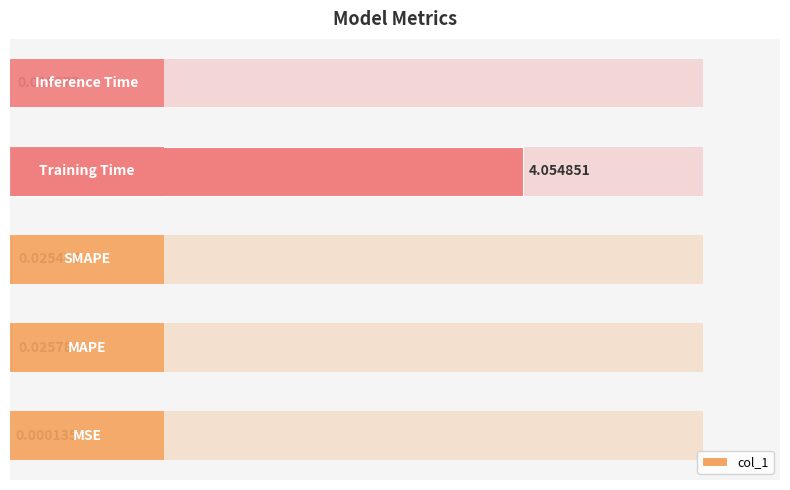

What is the change in value from 2 to 3?

+4.0